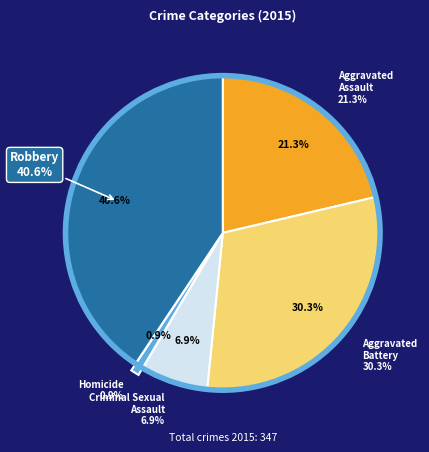

Combined, do Homicide and Robbery account for over 50%?

No